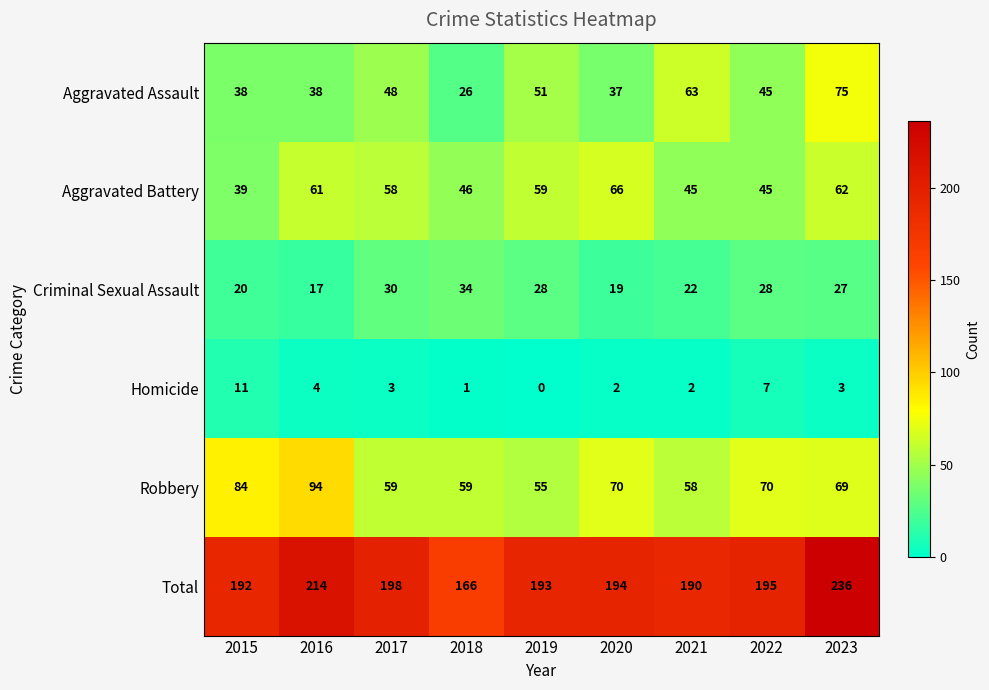

Between 2019 and 2022, which series saw the biggest shift?

Robbery